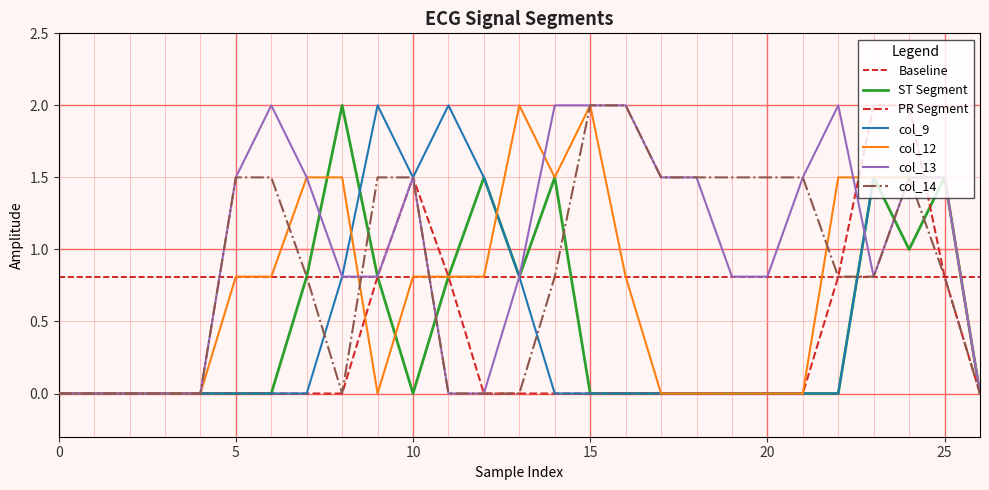

Which label corresponds to the largest value in the chart?

8